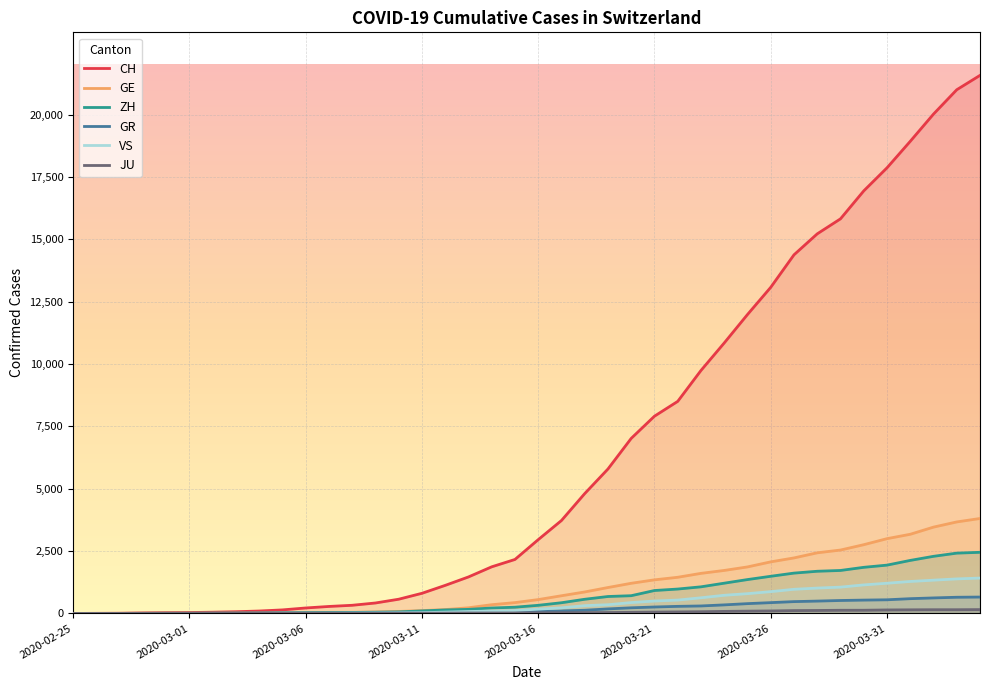

Reading right to left, list all the values displayed in this chart.

CH: 21574	20998	20022	18930	17867	16942	15822	15220	14379	13076	11985	10845	9742	8503	7909	7019	5792	4805	3726	2958	2164	1869	1463	1125	807	570	419	327	280	219	142	97	69	50	36	30	20	8	4	0
GE: 3807	3669	3461	3174	2998	2756	2542	2431	2226	2068	1865	1724	1607	1450	1347	1209	1039	861	709	555	434	350	227	155	114	80	60	45	43	30	20	16	14	11	10	9	5	1	1	0
ZH: 2451	2418	2290	2126	1937	1849	1723	1691	1617	1490	1358	1213	1067	978	919	711	679	568	429	326	250	218	163	140	101	62	49	40	34	29	23	15	13	10	7	6	2	2	0	0
GR: 657	649	622	592	547	535	519	495	474	433	393	343	300	284	258	226	182	128	101	84	71	56	53	43	31	22	18	18	17	16	14	12	9	9	6	6	6	2	2	0
VS: 1418	1385	1334	1282	1211	1144	1055	1017	968	874	793	728	628	535	498	436	349	312	225	172	115	98	76	53	30	22	17	12	7	6	5	4	3	3	2	1	1	0	0	0
JU: 154	149	149	145	140	128	127	119	114	100	92	82	69	61	54	44	36	32	29	25	19	18	17	12	7	7	7	5	5	4	4	2	2	1	1	1	1	1	0	0